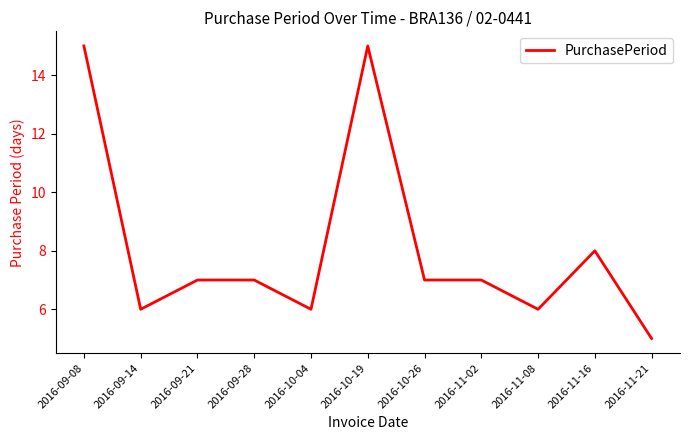

What is the difference between the maximum and minimum values?

10